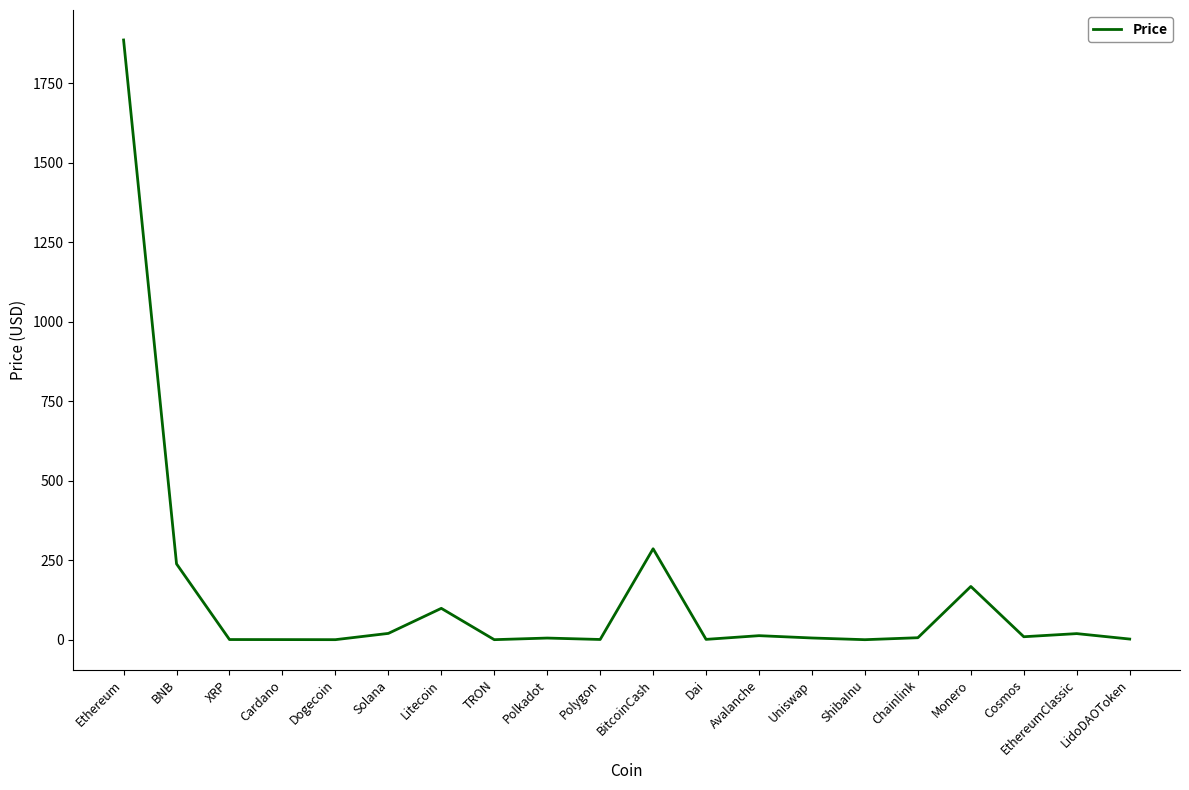

The chart shows a value of 167.3 at Monero. True or false?

True